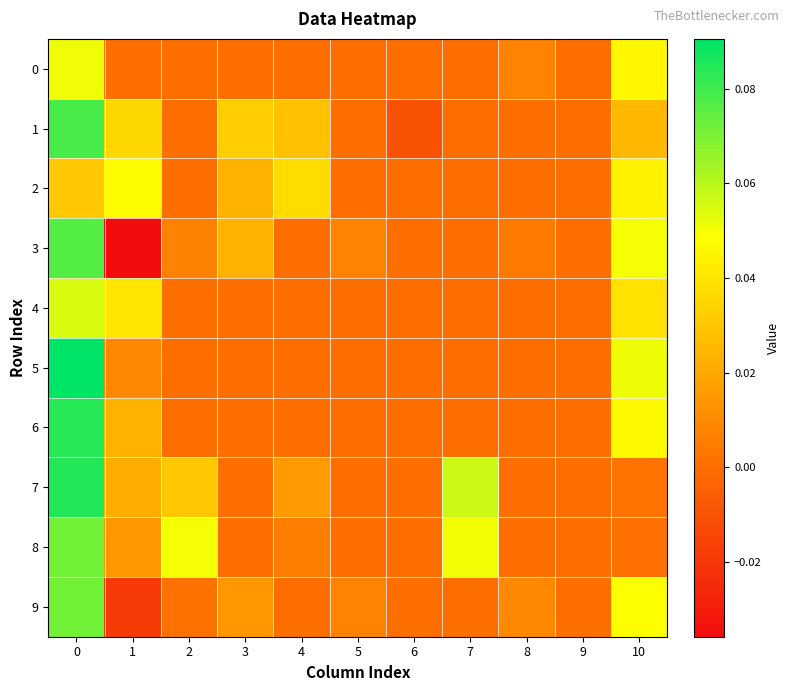

Reading left to right, transcribe all the data shown in this chart.

0: 0=0.1	1=0.0	2=0.0	3=0.0	4=0.0	5=0.0	6=0.0	7=0.0	8=0.0	9=0.0	10=0.0
1: 0=0.1	1=0.0	2=0.0	3=0.0	4=0.0	5=0.0	6=-0.0	7=0.0	8=0.0	9=0.0	10=0.0
2: 0=0.0	1=0.0	2=0.0	3=0.0	4=0.0	5=0.0	6=0.0	7=0.0	8=0.0	9=0.0	10=0.0
3: 0=0.1	1=-0.0	2=0.0	3=0.0	4=0.0	5=0.0	6=0.0	7=0.0	8=0.0	9=0.0	10=0.1
4: 0=0.1	1=0.0	2=0.0	3=0.0	4=0.0	5=0.0	6=0.0	7=0.0	8=0.0	9=0.0	10=0.0
5: 0=0.1	1=0.0	2=0.0	3=0.0	4=0.0	5=0.0	6=0.0	7=0.0	8=0.0	9=0.0	10=0.1
6: 0=0.1	1=0.0	2=0.0	3=0.0	4=0.0	5=0.0	6=0.0	7=0.0	8=0.0	9=0.0	10=0.0
7: 0=0.1	1=0.0	2=0.0	3=0.0	4=0.0	5=0.0	6=0.0	7=0.1	8=0.0	9=0.0	10=0.0
8: 0=0.1	1=0.0	2=0.0	3=0.0	4=0.0	5=0.0	6=0.0	7=0.1	8=0.0	9=0.0	10=0.0
9: 0=0.1	1=-0.0	2=0.0	3=0.0	4=0.0	5=0.0	6=0.0	7=0.0	8=0.0	9=0.0	10=0.0